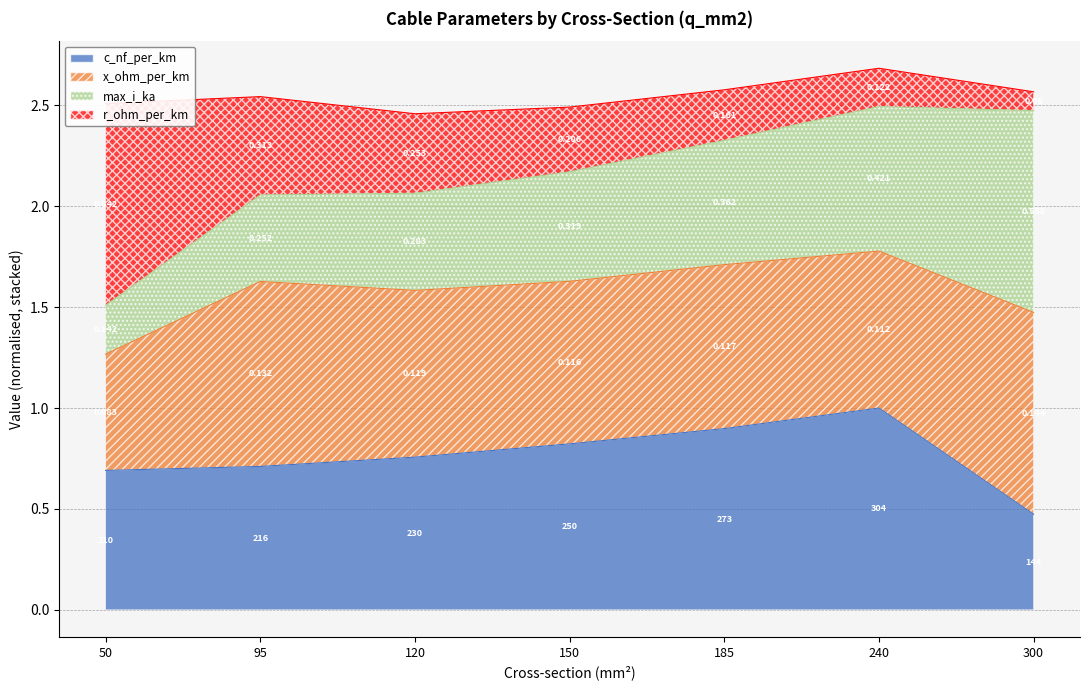

True or false: r_ohm_per_km and c_nf_per_km intersect in this chart.

False